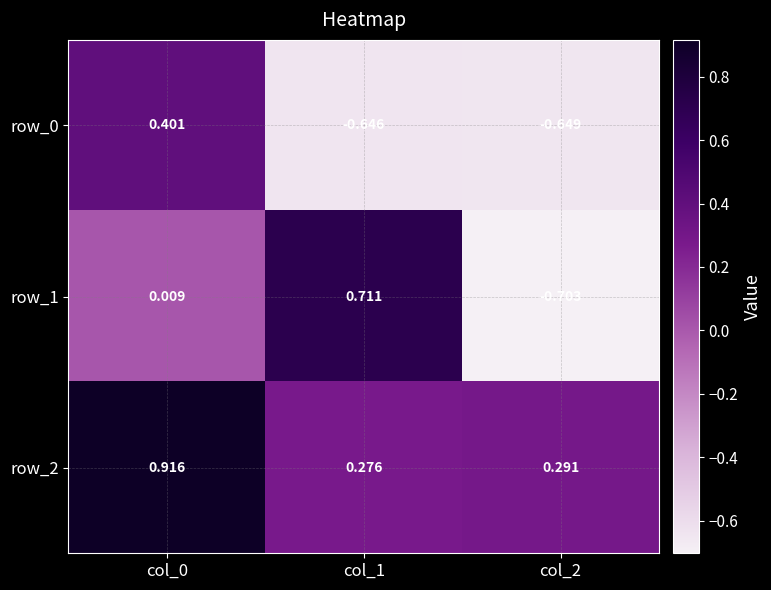

Is the value of row_2 at col_2 greater than the value of row_1 at col_0?

Yes